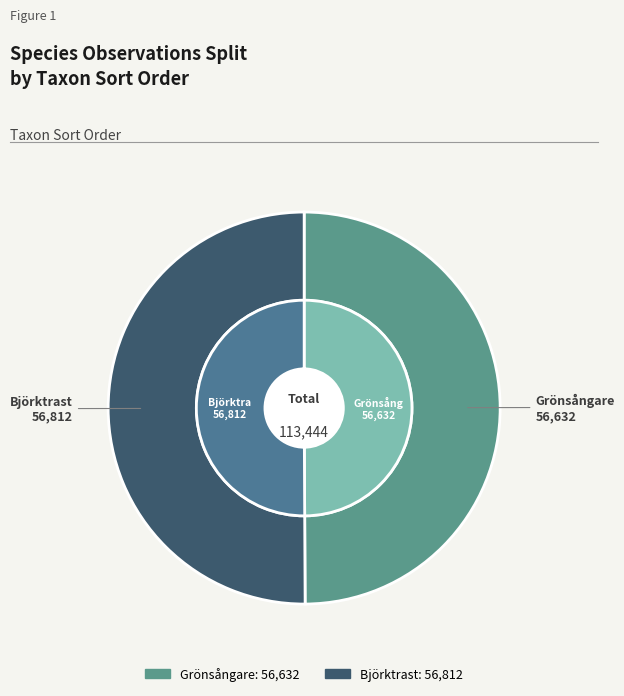

The Grönsångare slice represents 35% of the pie. True or false?

False